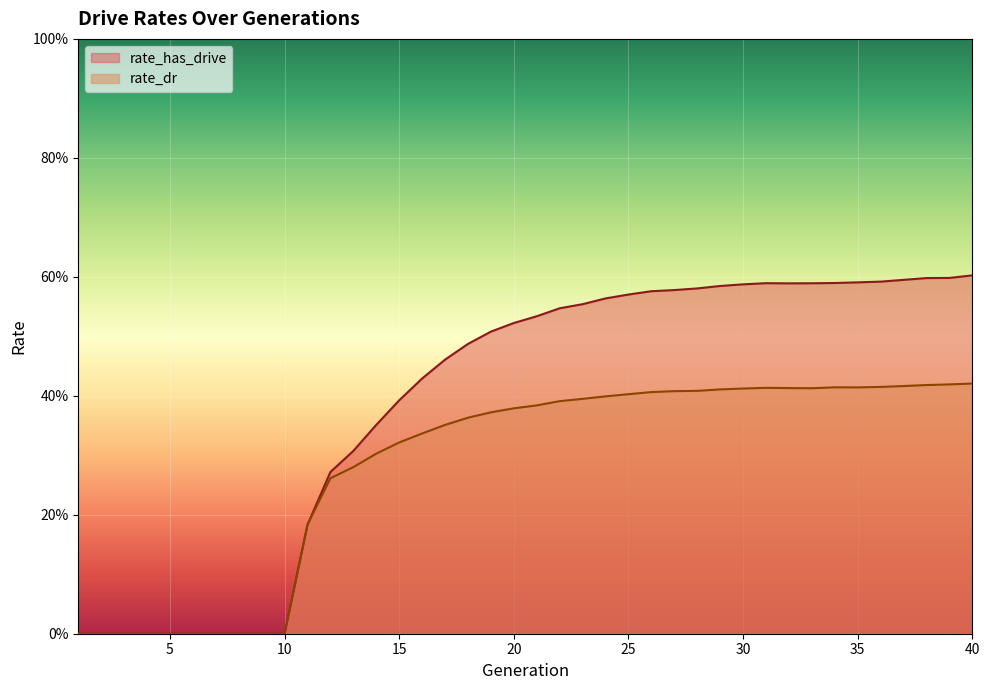

What are all the series names shown in the legend?

rate_has_drive, rate_dr